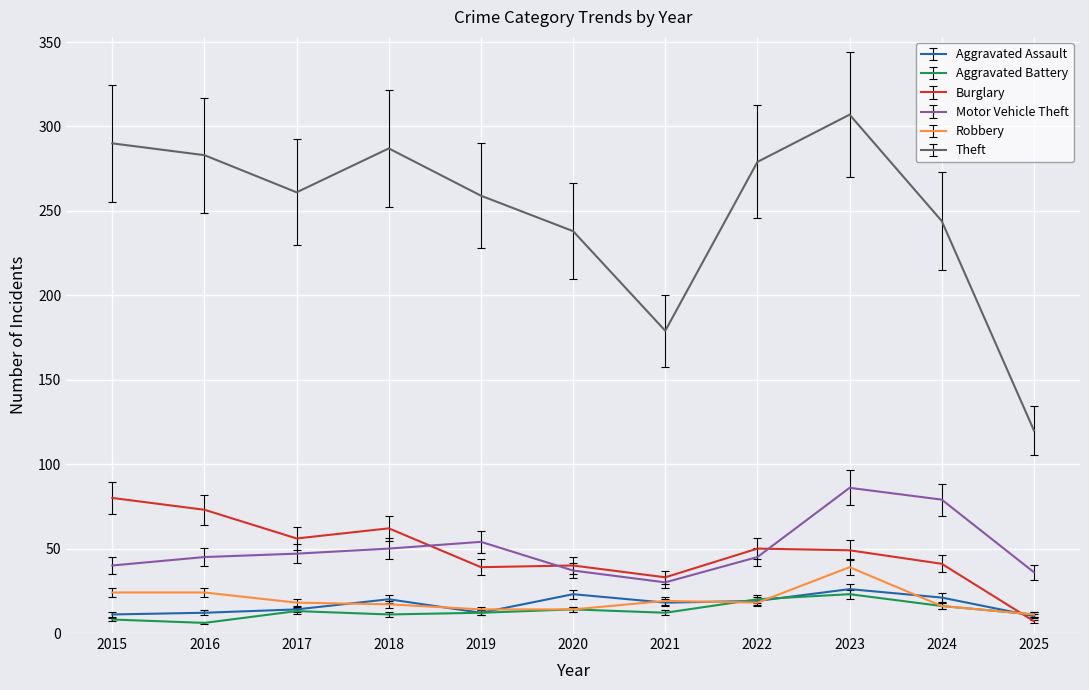

Where is the first local minimum for Theft?

2017